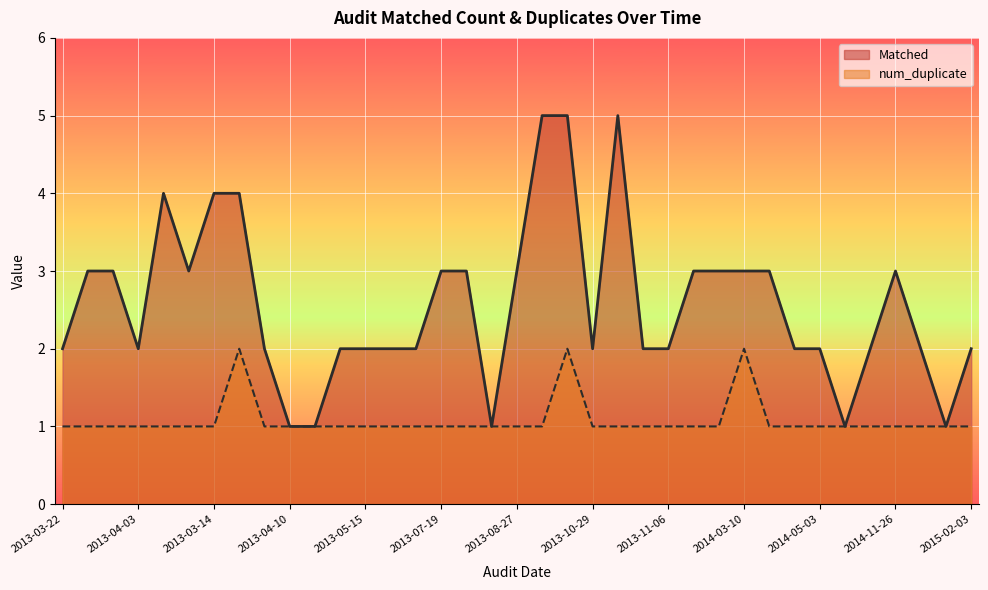

Read the num_duplicate value at 2013-04-28.

1